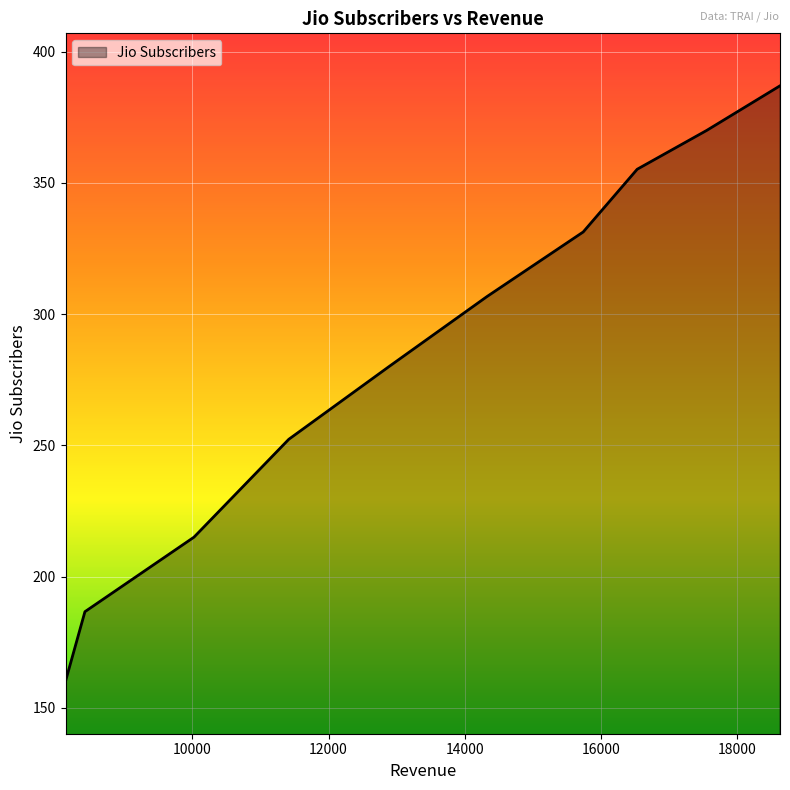

What is the maximum value shown in the chart?

387.0